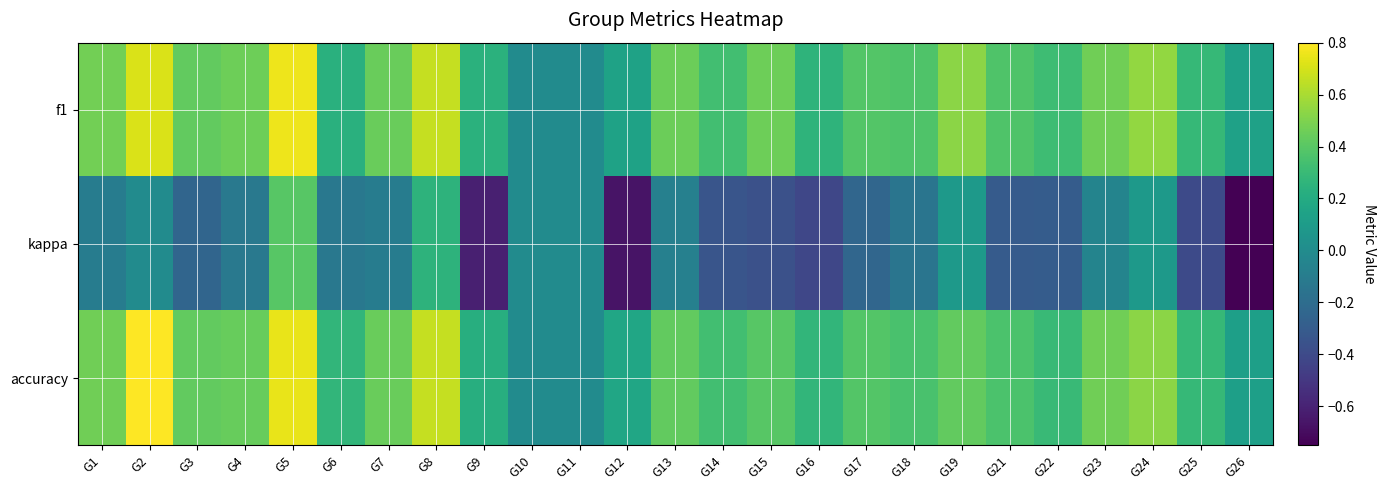

Which category has the lowest value across all series?

G26